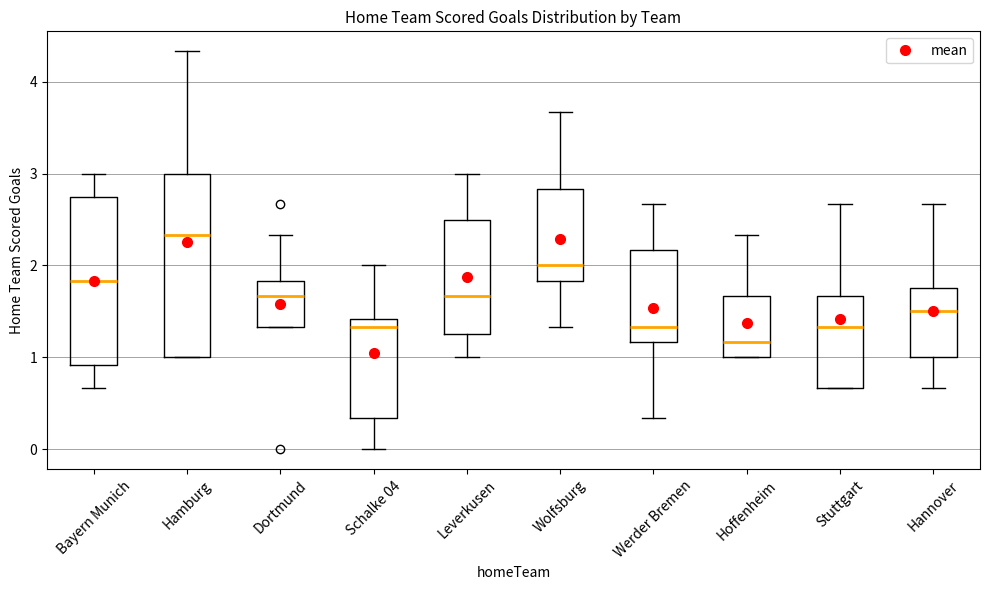

Reading left to right, read every box against the y-axis: the position of its median line, the range the box covers, and the ends of its whiskers. The values are not printed on the chart, so give them approximately, as read against the axis.

Bayern Munich: median 1.8, box 0.9 to 2.8, whiskers 0.7 to 3.0
Hamburg: median 2.3, box 1.0 to 3.0, whiskers 1.0 to 4.3
Dortmund: median 1.7, box 1.3 to 1.8, whiskers 1.3 to 2.3
Schalke 04: median 1.3, box 0.3 to 1.4, whiskers 0.0 to 2.0
Leverkusen: median 1.7, box 1.3 to 2.5, whiskers 1.0 to 3.0
Wolfsburg: median 2.0, box 1.8 to 2.8, whiskers 1.3 to 3.7
Werder Bremen: median 1.3, box 1.2 to 2.2, whiskers 0.3 to 2.7
Hoffenheim: median 1.2, box 1.0 to 1.7, whiskers 1.0 to 2.3
Stuttgart: median 1.3, box 0.7 to 1.7, whiskers 0.7 to 2.7
Hannover: median 1.5, box 1.0 to 1.8, whiskers 0.7 to 2.7